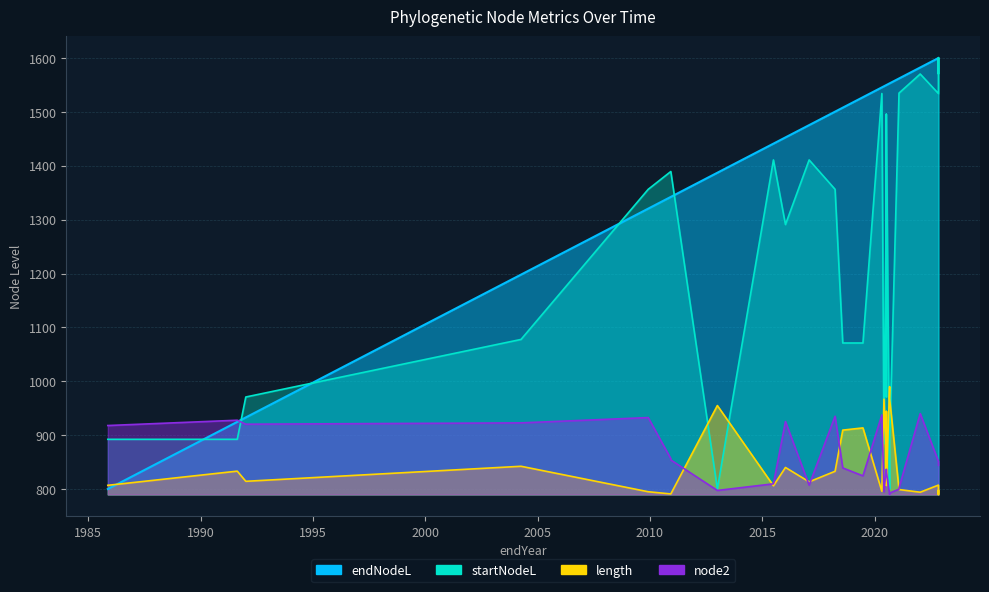

What is the greatest value displayed?

1600.0